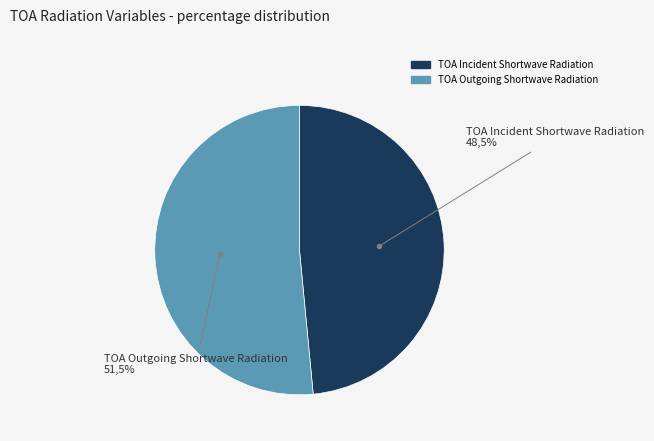

Between TOA Outgoing Shortwave Radiation and TOA Incident Shortwave Radiation, which is larger?

TOA Outgoing Shortwave Radiation